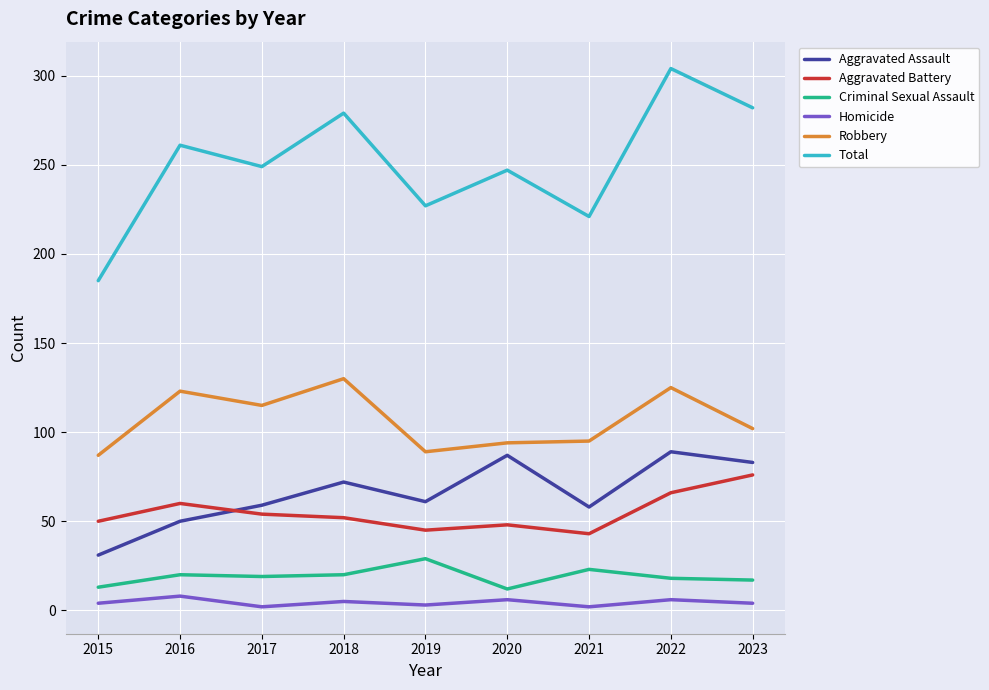

Where is the first local maximum for Homicide?

2016